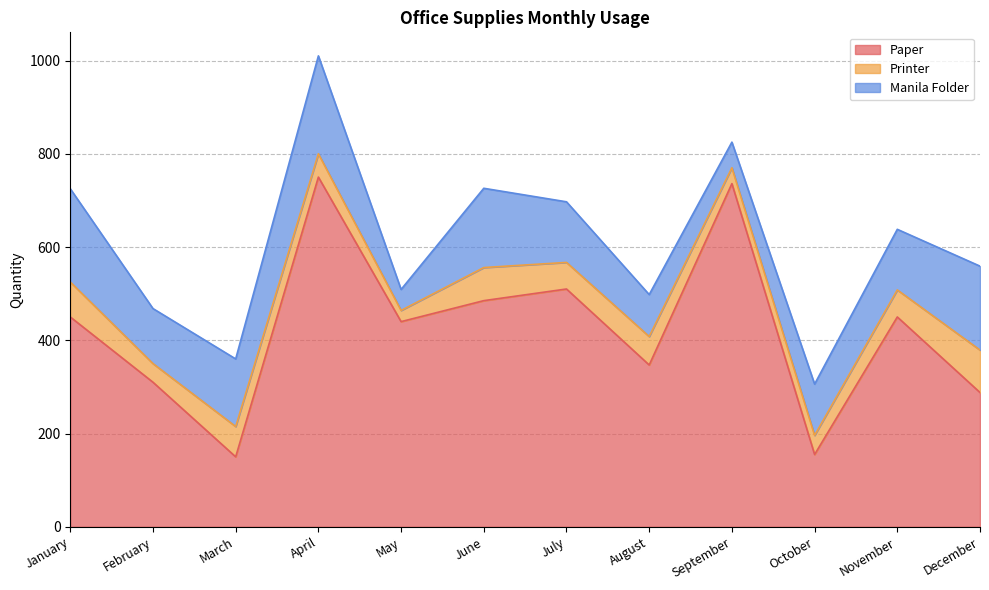

True or false: Manila Folder has more than 0 points higher than both neighbors.

True